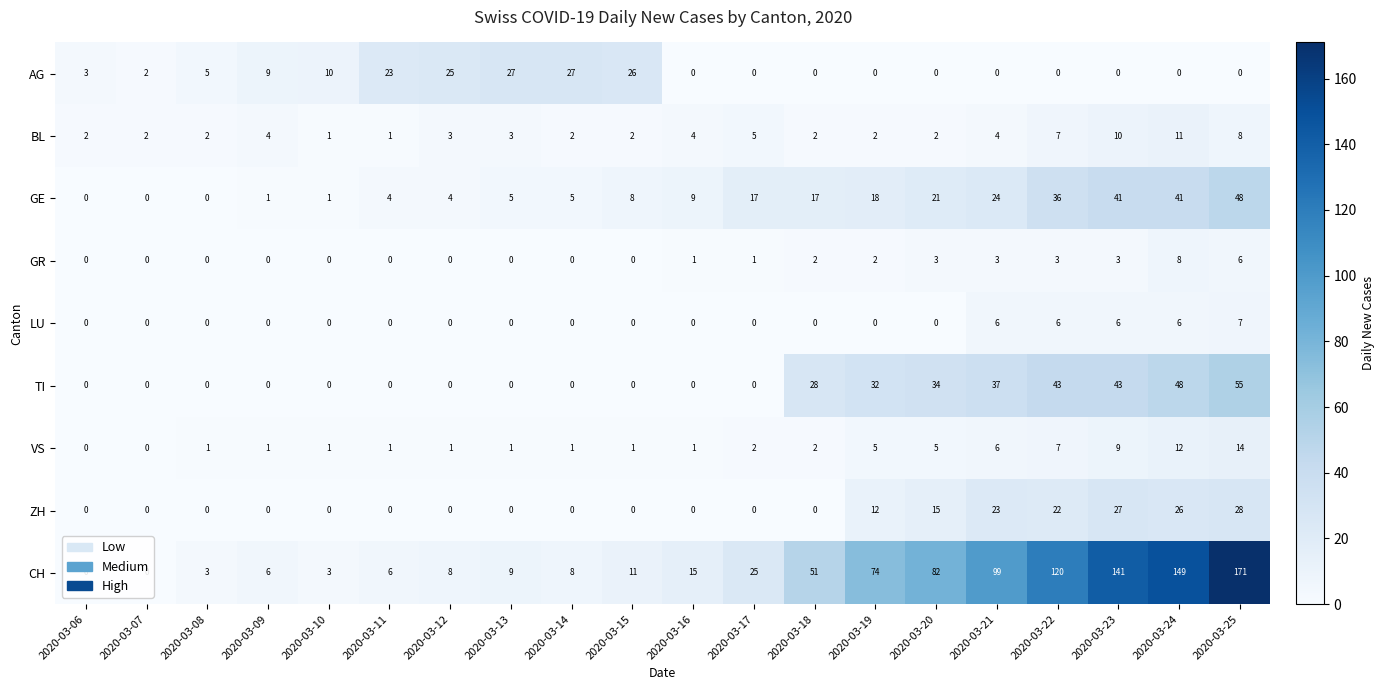

Which series has the largest total across all categories?

CH